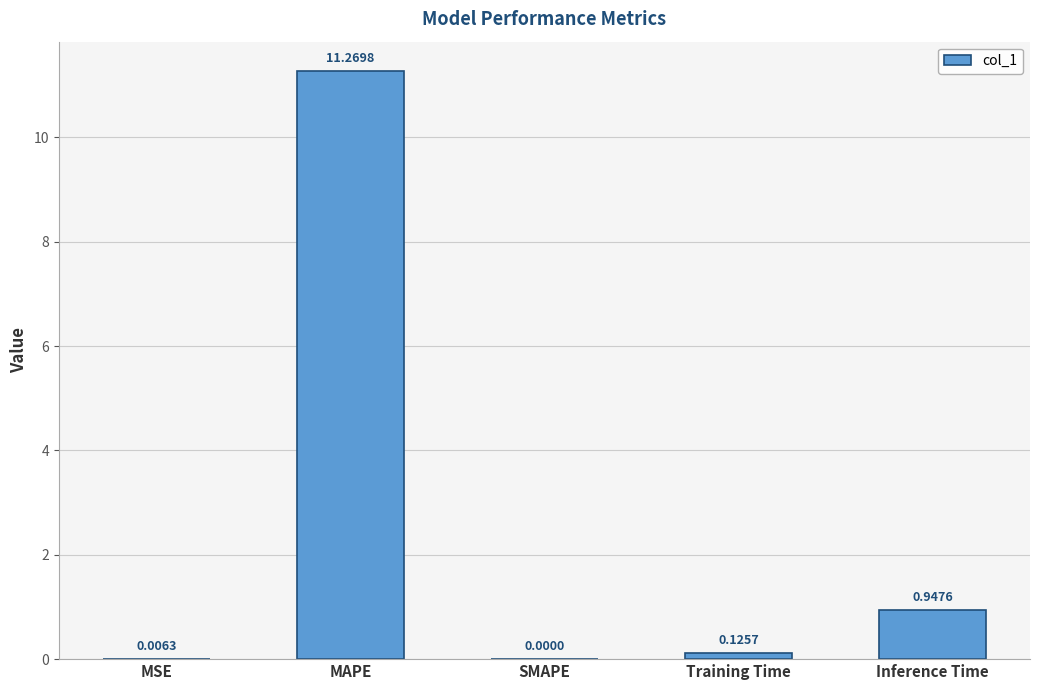

What is the change in value from SMAPE to Inference Time?

+0.9